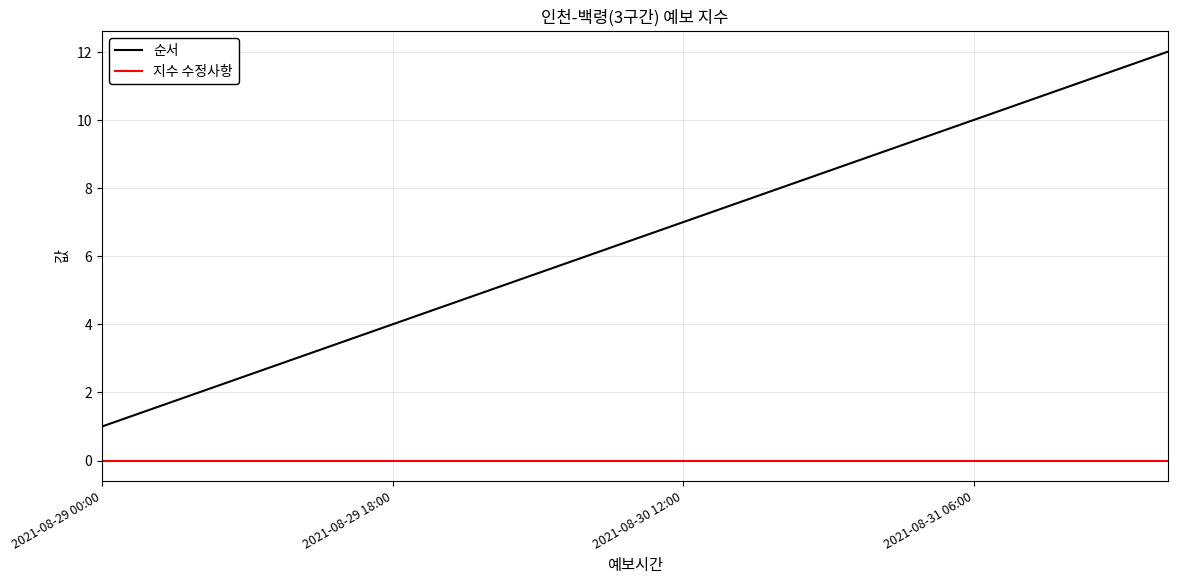

True or false: 순서 and 지수 수정사항 cross at least once.

False